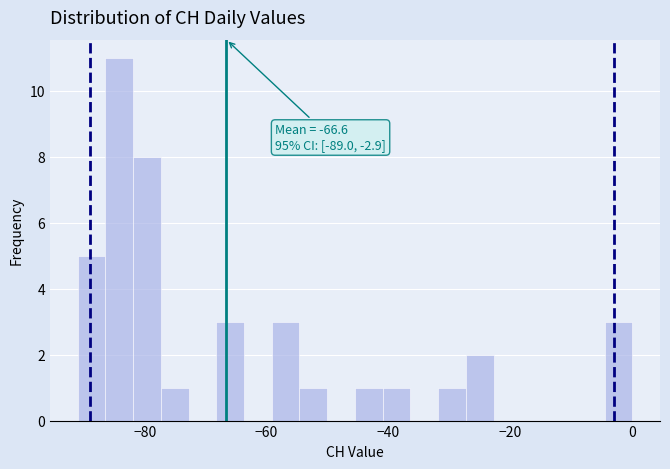

Around what value on the x-axis is the tallest bar? Give the approximate position of its centre, as read against the axis.

-84